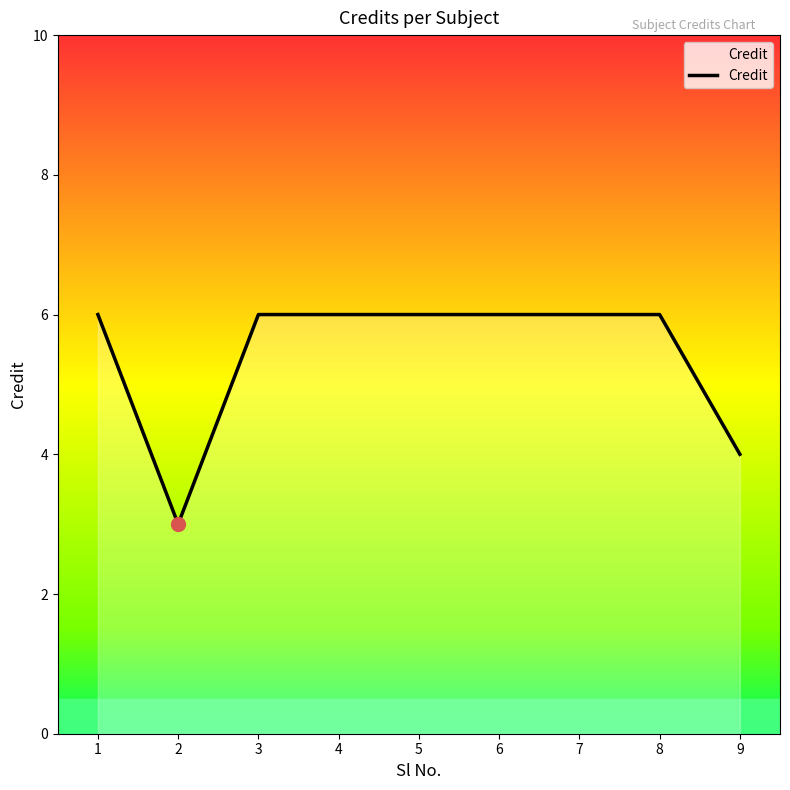

Approximately how many times larger is the value at 9 compared to 2?

1.3